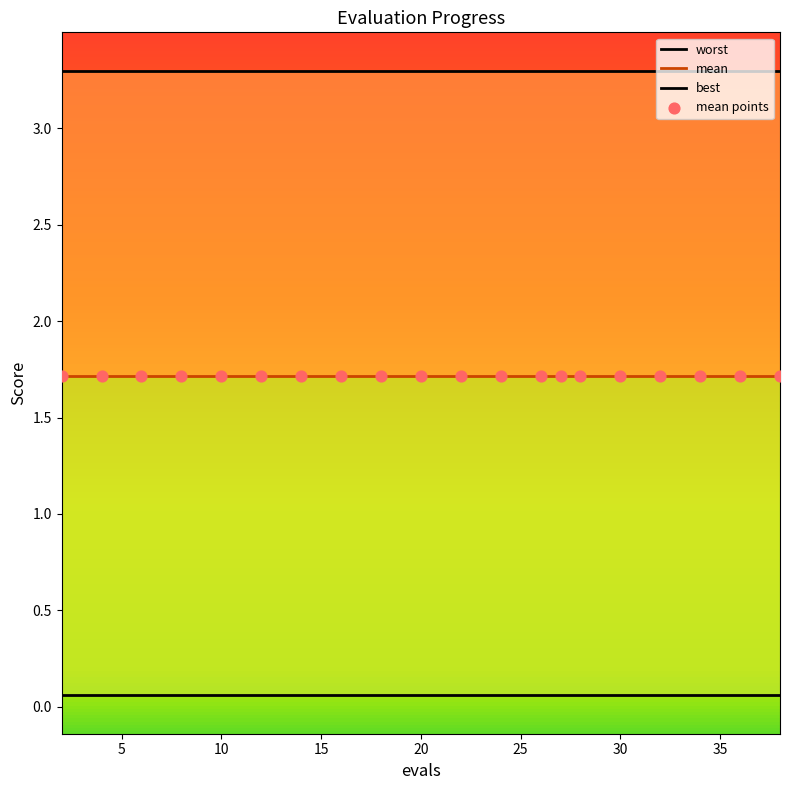

At how many categories does at least one series exceed 0?

20